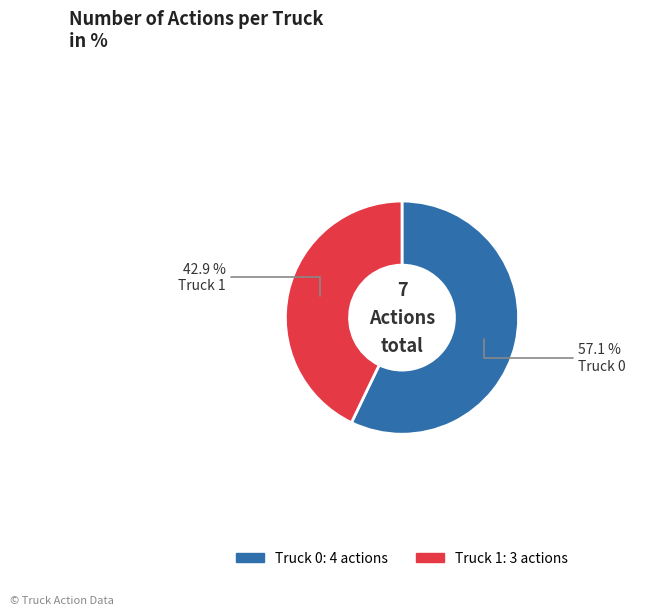

Is there any slice that represents more than half of the pie?

Yes